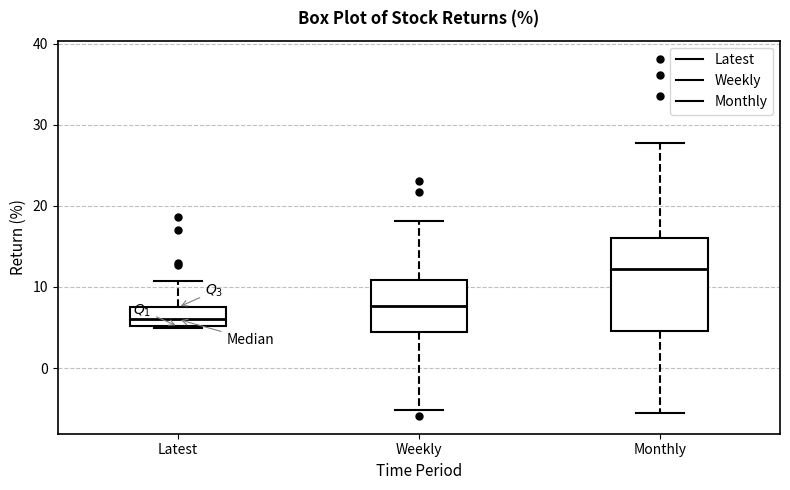

Reading left to right, transcribe this box plot: for each box, give where its median line is, the range the box spans, and where its two whiskers end, as read against the y-axis. The values are not printed on the chart, so give them approximately, as read against the axis.

Latest: median 6, box 5 to 7, whiskers 5 to 11
Weekly: median 8, box 4 to 11, whiskers -5 to 18
Monthly: median 12, box 5 to 16, whiskers -6 to 28